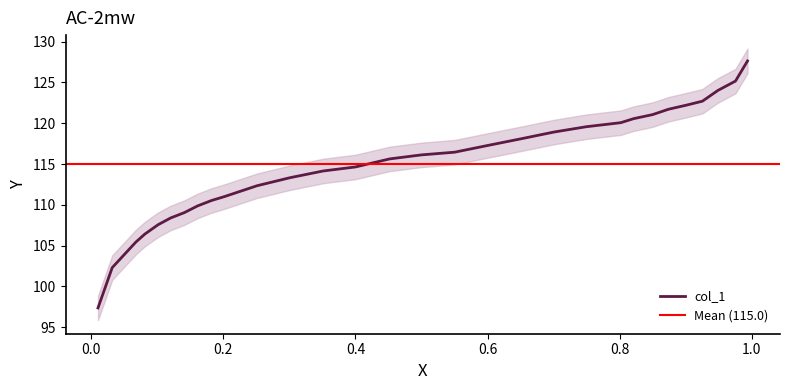

How many data points does each series have?

30